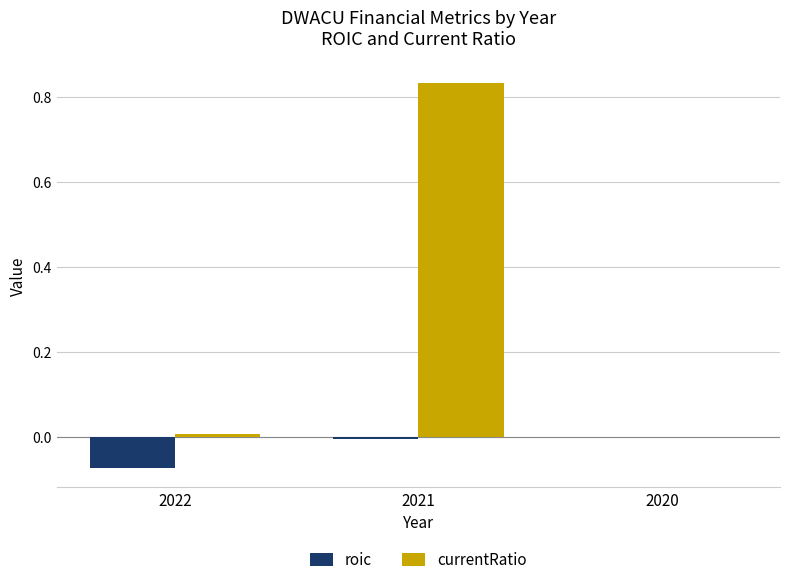

Which series has the largest total across all categories?

currentRatio